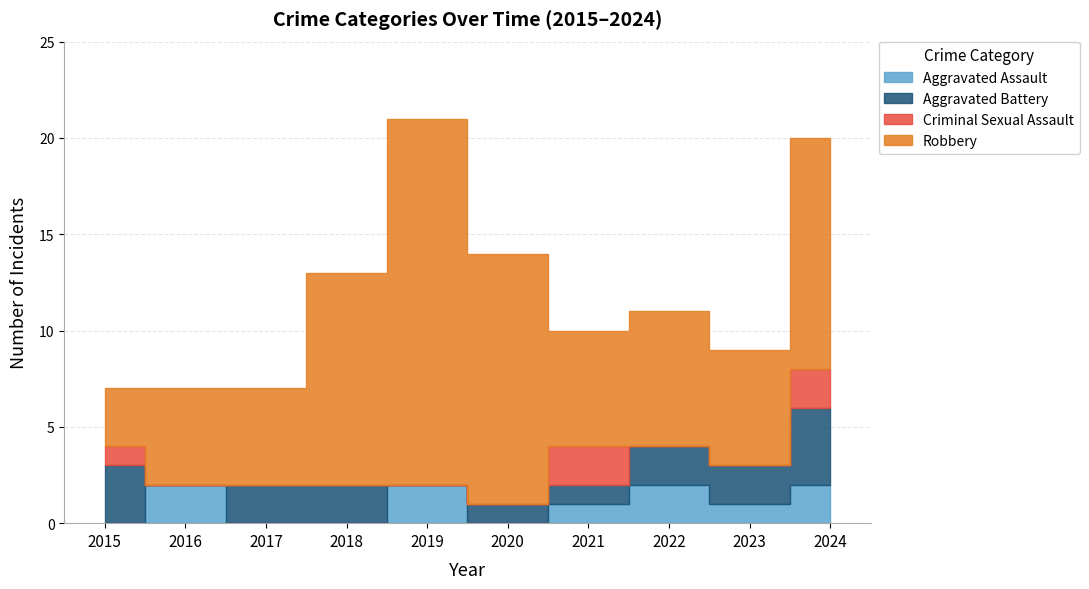

Between 2017 and 2021, which is larger?

2021